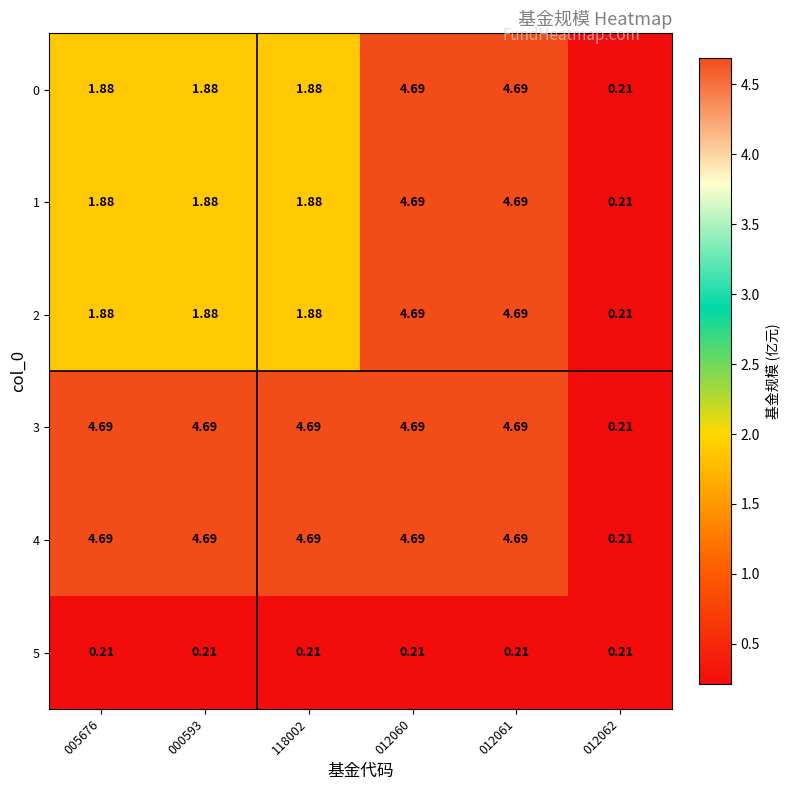

Is the value of 2 at 000593 greater than the value of 3 at 012061?

No